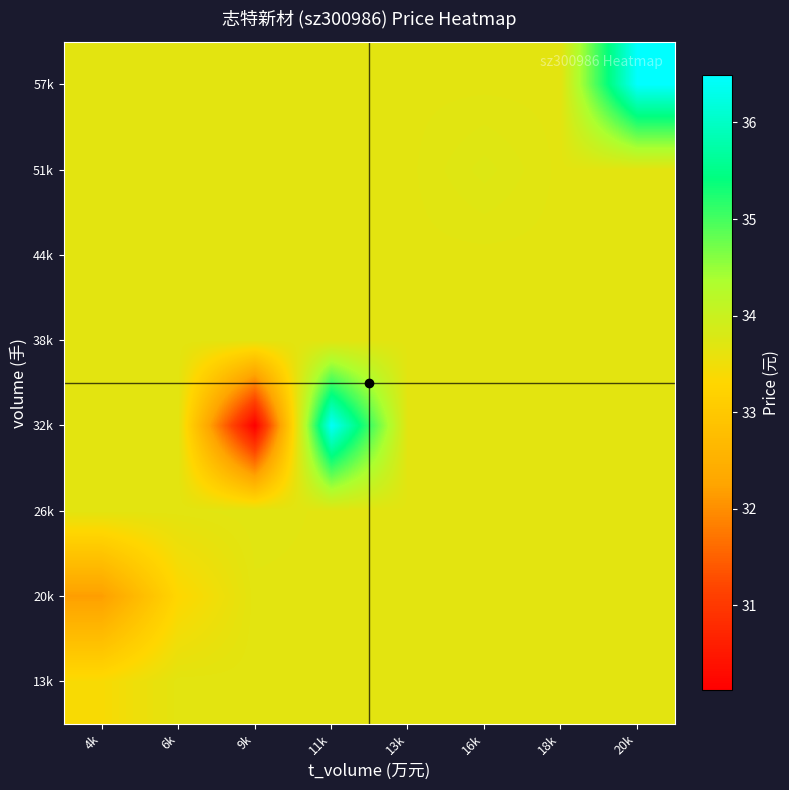

What is the greatest value displayed?

36.5